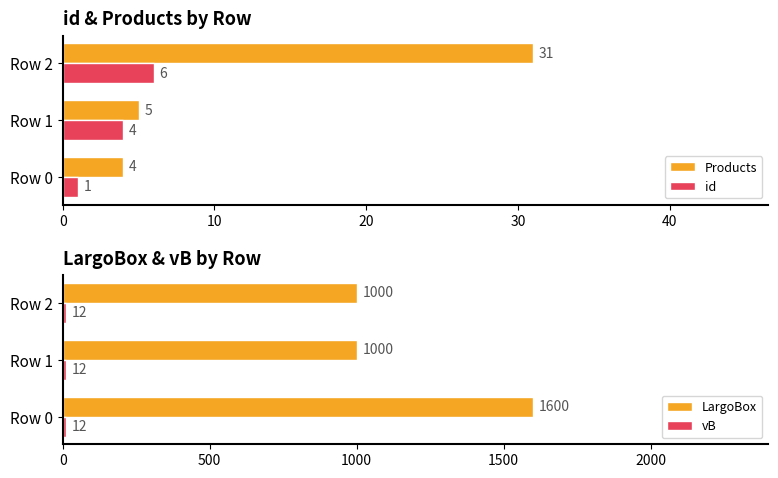

What is the average value of the Products series?

13